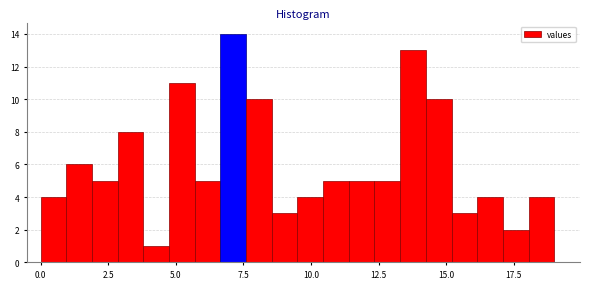

Read against the x-axis, roughly where is the centre of the tallest bar?

7.0